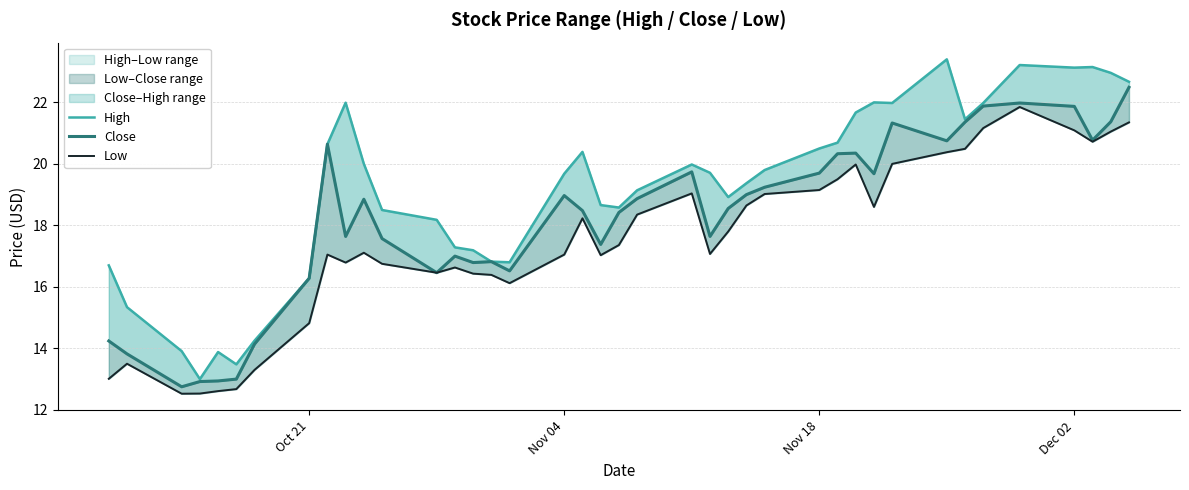

Reading left to right, what are all the values shown in this chart?

High: 16.7	15.3	13.9	13.0	13.9	13.5	14.2	16.3	20.6	22.0	20.0	18.5	18.2	17.3	17.2	16.8	16.8	19.7	20.4	18.7	18.6	19.1	20.0	19.7	18.9	19.4	19.8	20.5	20.7	21.7	22.0	22.0	23.4	21.4	22.0	23.2	23.1	23.1	23.0	22.7
Close: 14.2	13.8	12.8	12.9	12.9	13.0	14.1	16.3	20.6	17.6	18.9	17.6	16.5	17.0	16.8	16.8	16.5	19.0	18.5	17.4	18.4	18.9	19.7	17.6	18.6	19.0	19.2	19.7	20.3	20.4	19.7	21.3	20.8	21.4	21.9	22.0	21.9	20.8	21.4	22.5
Low: 13.0	13.5	12.5	12.5	12.6	12.7	13.3	14.8	17.1	16.8	17.1	16.8	16.5	16.6	16.4	16.4	16.1	17.1	18.2	17.0	17.4	18.4	19.0	17.1	17.8	18.6	19.0	19.1	19.5	20.0	18.6	20.0	20.4	20.5	21.2	21.9	21.1	20.7	21.1	21.4